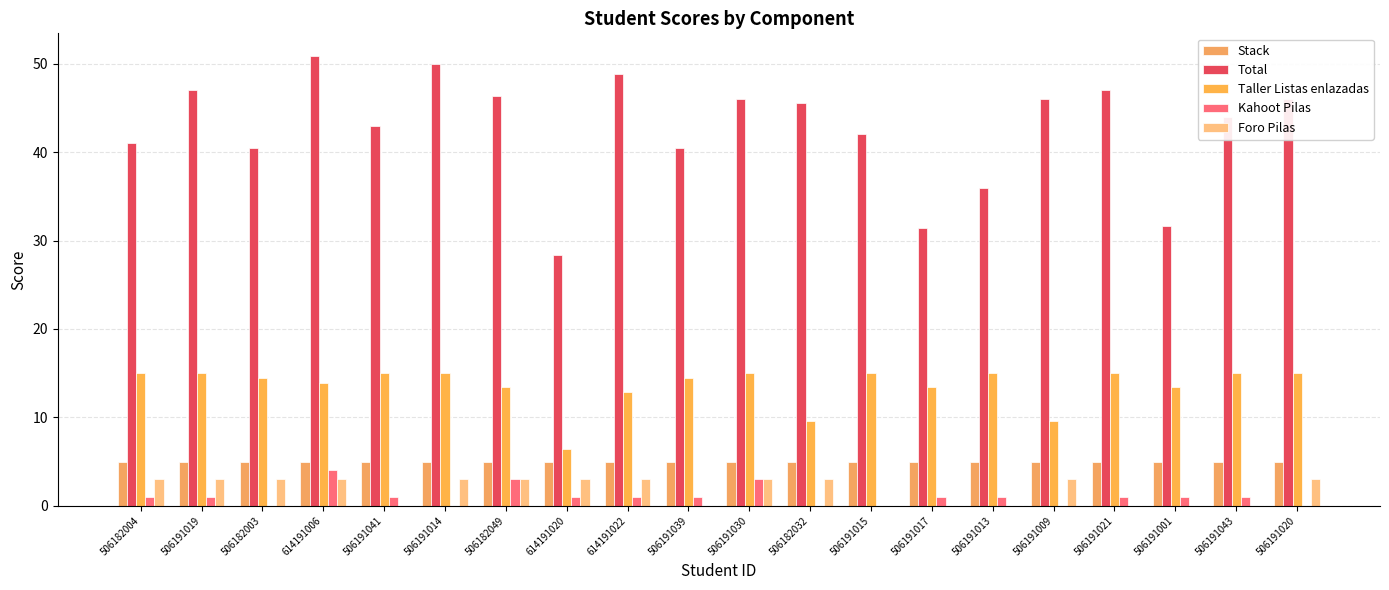

What is the sum of the Total values at 506191001 and 506191019?

78.6